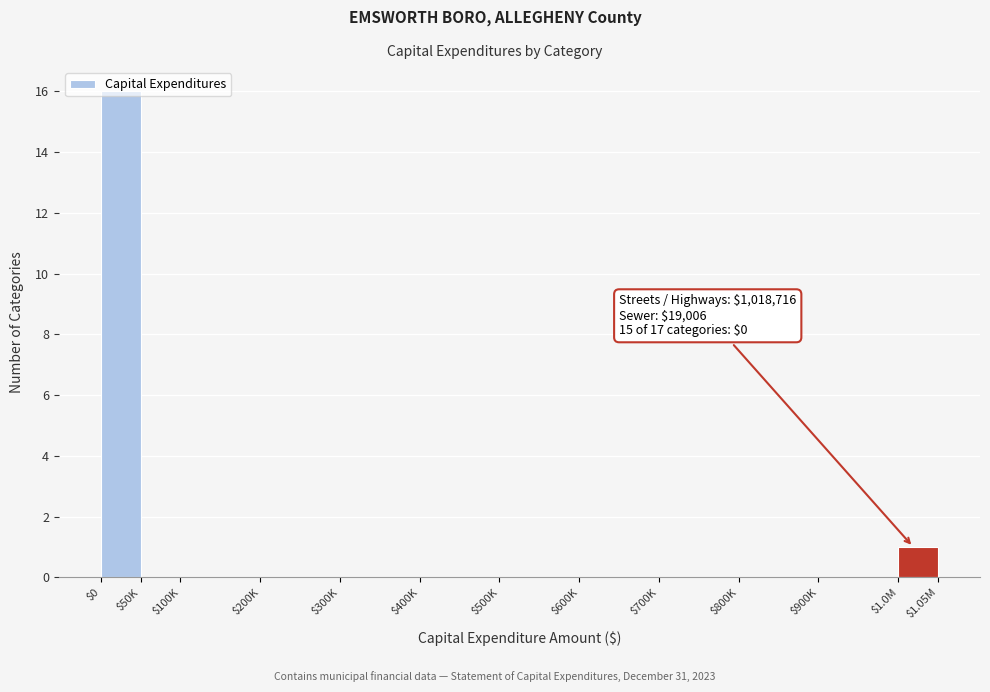

What is the sum of all values?

17